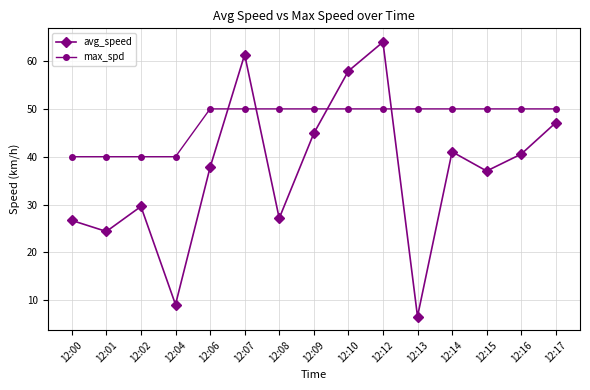

List the series in order of their overall mean, lowest first.

avg_speed, max_spd